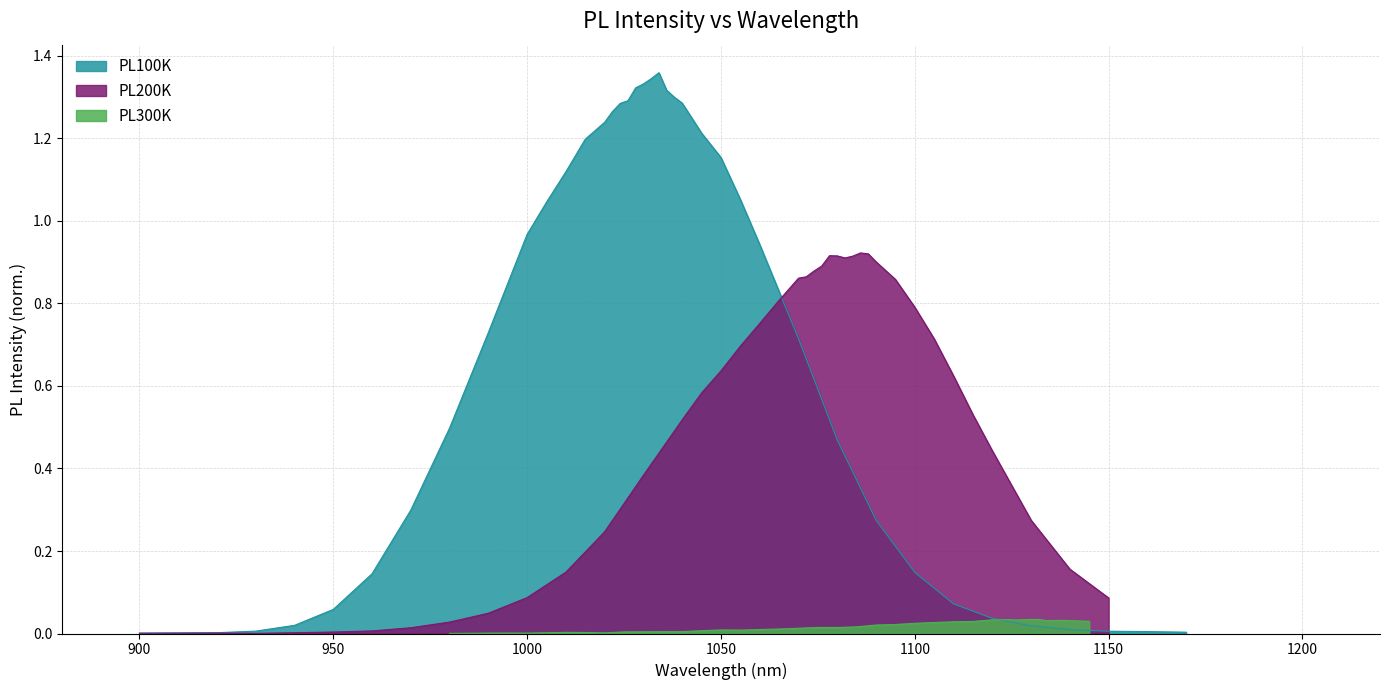

Which series has the largest total across all categories?

PL100K